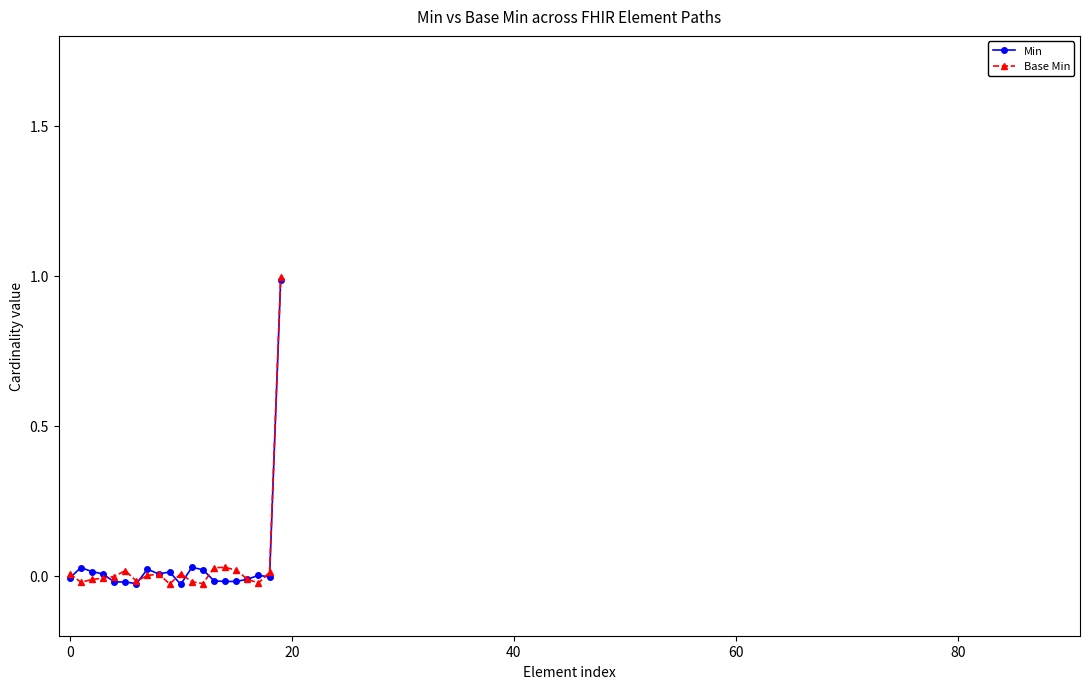

What is the maximum value shown in the chart?

1.0